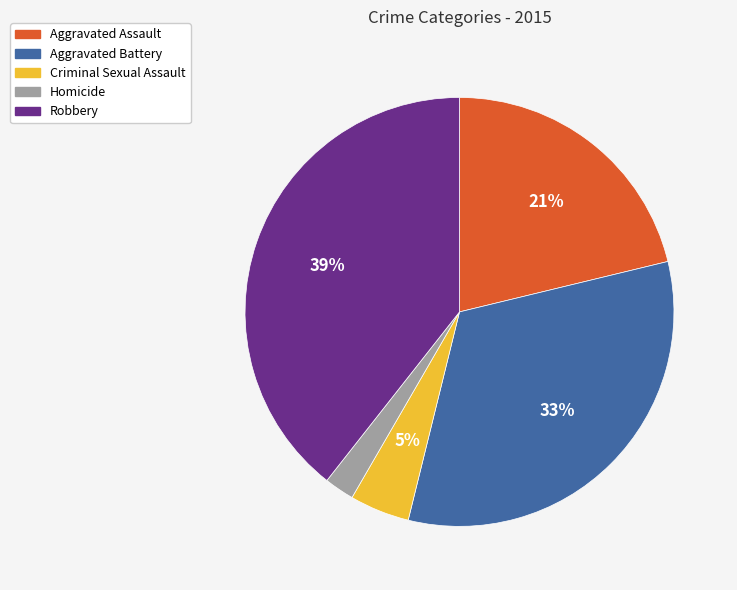

Does any single category account for the majority?

No